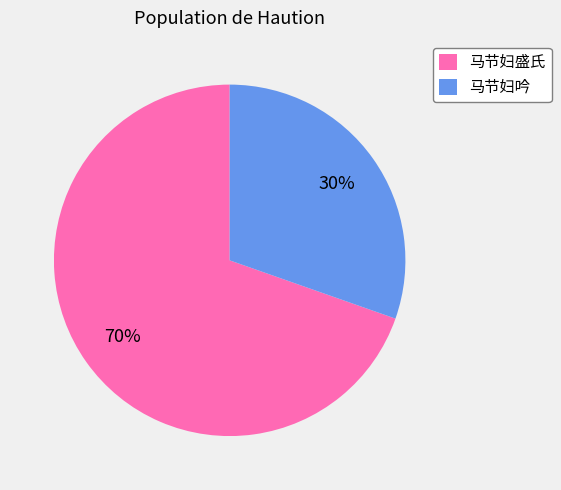

Approximately how many times larger is the value at 马节妇盛氏 compared to 马节妇吟?

2.3